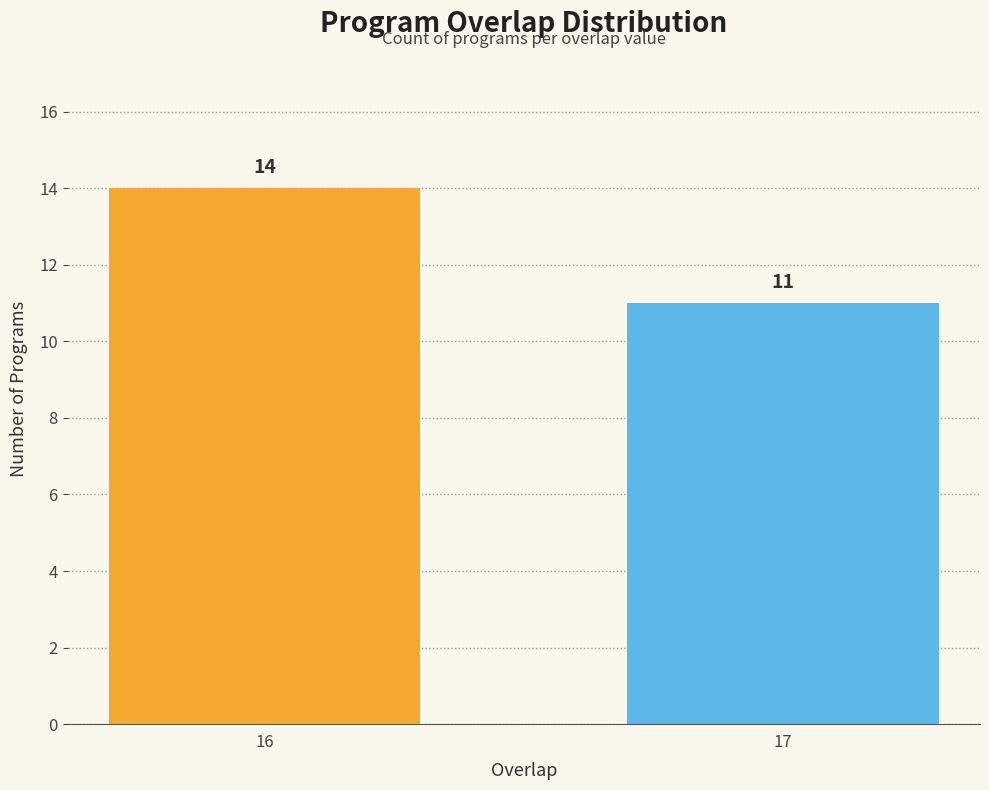

True or false: the data shows 4 at 16.

False